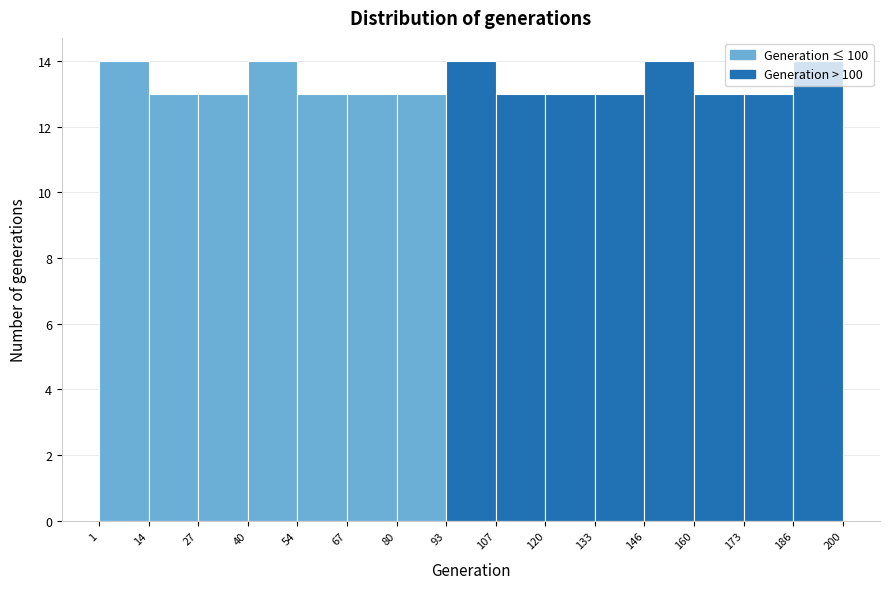

Reading left to right, transcribe this chart: for each bar, give the range it covers on the x-axis and its height. The values are not printed on the chart, so give them approximately, as read against the axis.

1 to 14: 14
14 to 27: 13
27 to 40: 13
40 to 54: 14
54 to 67: 13
67 to 80: 13
80 to 93: 13
93 to 107: 14
107 to 120: 13
120 to 133: 13
133 to 146: 13
146 to 160: 14
160 to 173: 13
173 to 186: 13
186 to 200: 14